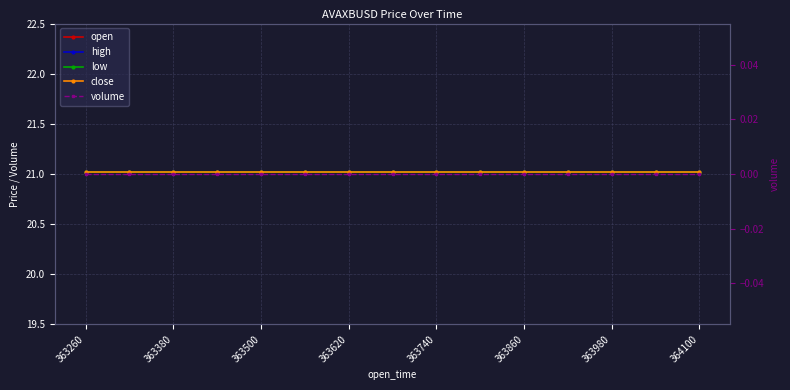

Which category has the highest value across all series?

363260